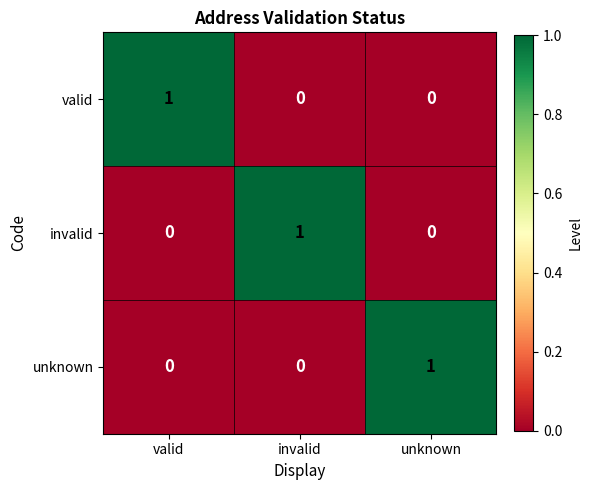

How many unknown values are between 0 and 1?

3